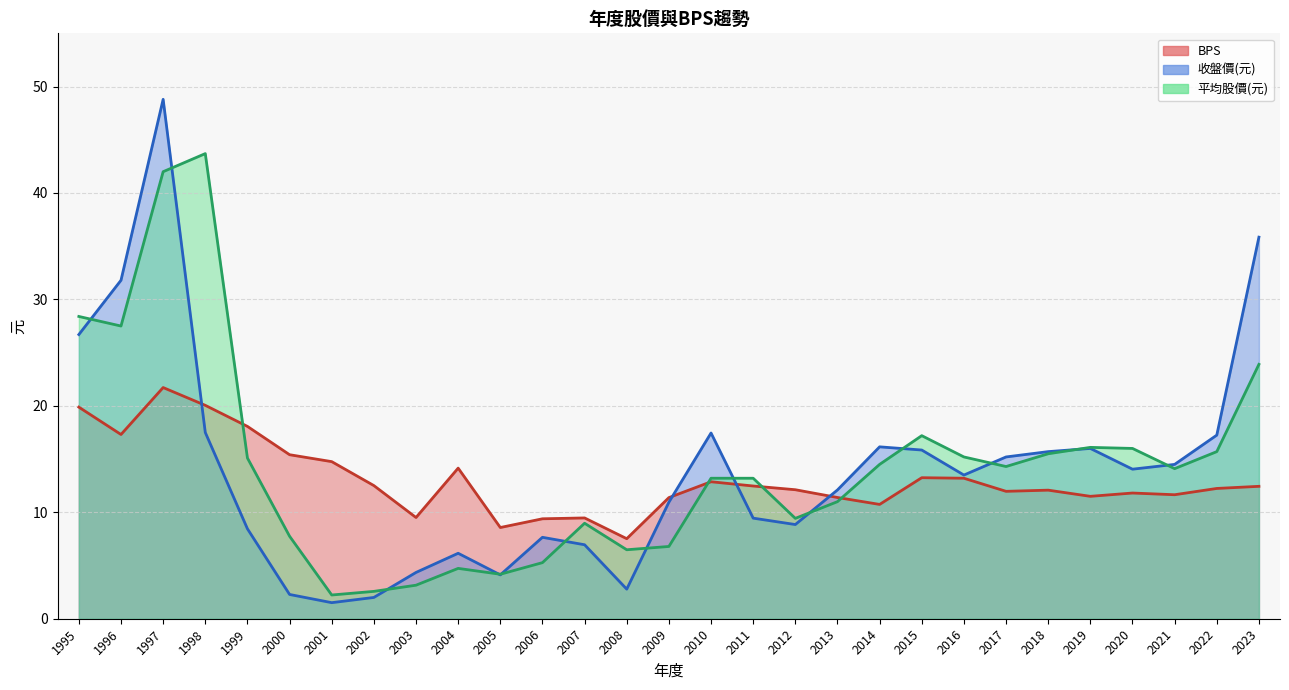

Reading left to right, transcribe all the data shown in this chart.

BPS: 1995=19.9	1996=17.3	1997=21.7	1998=20.1	1999=18.1	2000=15.4	2001=14.8	2002=12.5	2003=9.5	2004=14.2	2005=8.6	2006=9.4	2007=9.5	2008=7.5	2009=11.4	2010=12.9	2011=12.5	2012=12.1	2013=11.4	2014=10.7	2015=13.2	2016=13.2	2017=12.0	2018=12.1	2019=11.5	2020=11.8	2021=11.7	2022=12.2	2023=12.4
收盤價(元): 1995=26.7	1996=31.8	1997=48.8	1998=17.5	1999=8.4	2000=2.3	2001=1.5	2002=2.0	2003=4.3	2004=6.2	2005=4.1	2006=7.7	2007=7.0	2008=2.8	2009=10.9	2010=17.4	2011=9.4	2012=8.8	2013=12.1	2014=16.1	2015=15.8	2016=13.5	2017=15.2	2018=15.7	2019=16.0	2020=14.1	2021=14.5	2022=17.2	2023=35.9
平均股價(元): 1995=28.4	1996=27.5	1997=42.0	1998=43.7	1999=15.1	2000=7.8	2001=2.2	2002=2.6	2003=3.1	2004=4.7	2005=4.2	2006=5.3	2007=9.0	2008=6.5	2009=6.8	2010=13.2	2011=13.2	2012=9.4	2013=11.0	2014=14.5	2015=17.2	2016=15.2	2017=14.3	2018=15.5	2019=16.1	2020=16.0	2021=14.1	2022=15.7	2023=23.9